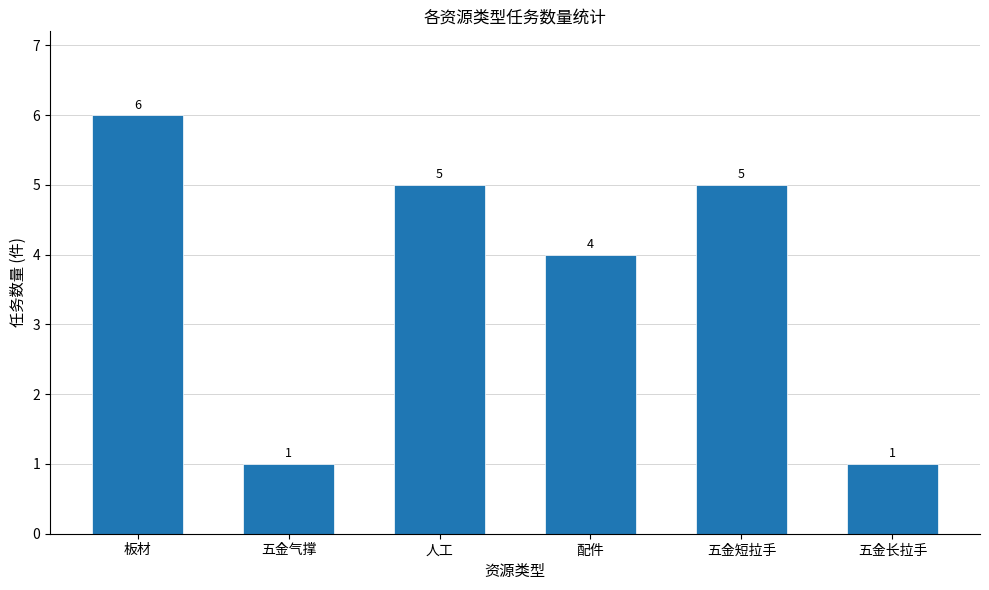

What is the difference between the values at 五金气撑 and 配件?

3